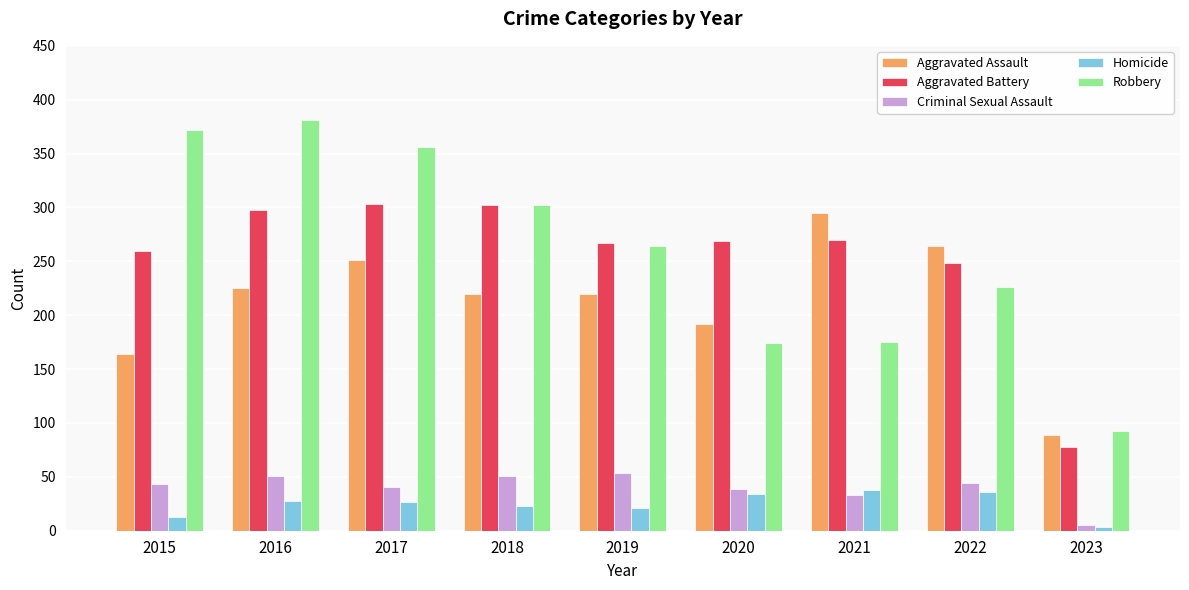

Which series has the largest range (max minus min)?

Robbery